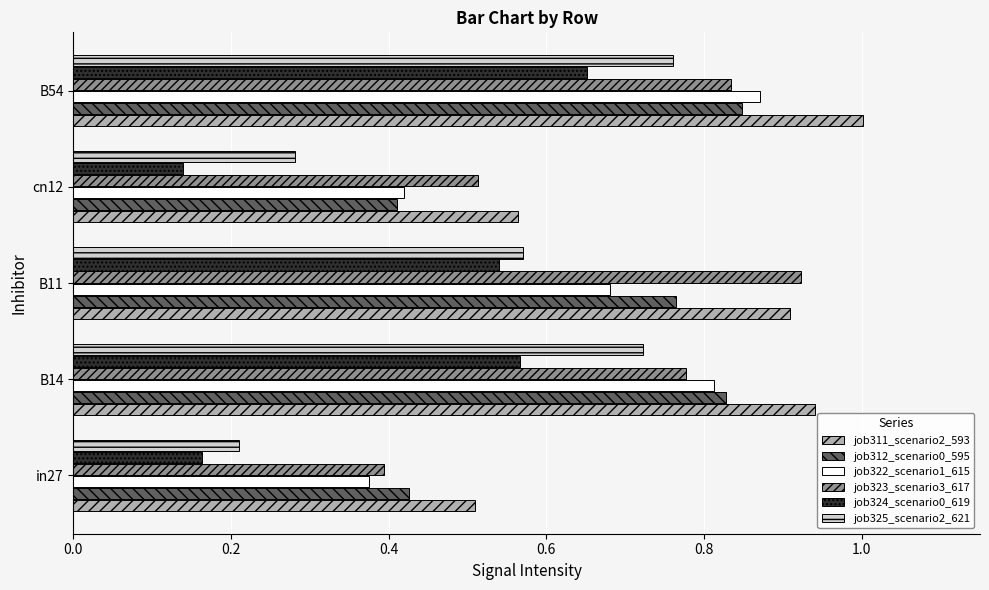

What is the sum of all job324_scenario0_619 values?

2.1